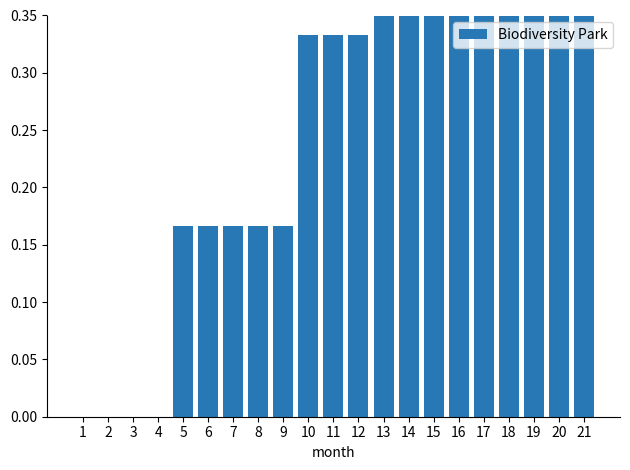

Count the values in the range 0 to 1.

20